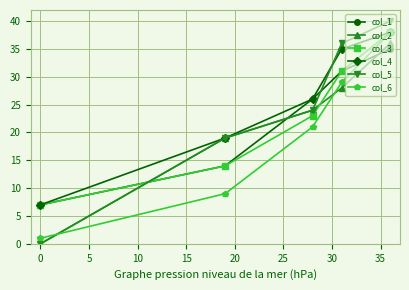

What is the value of the col_3 point at the 5th from the left?

38